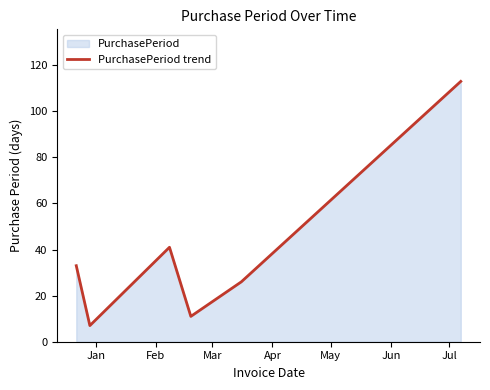

What is the difference between the maximum and minimum values?

106